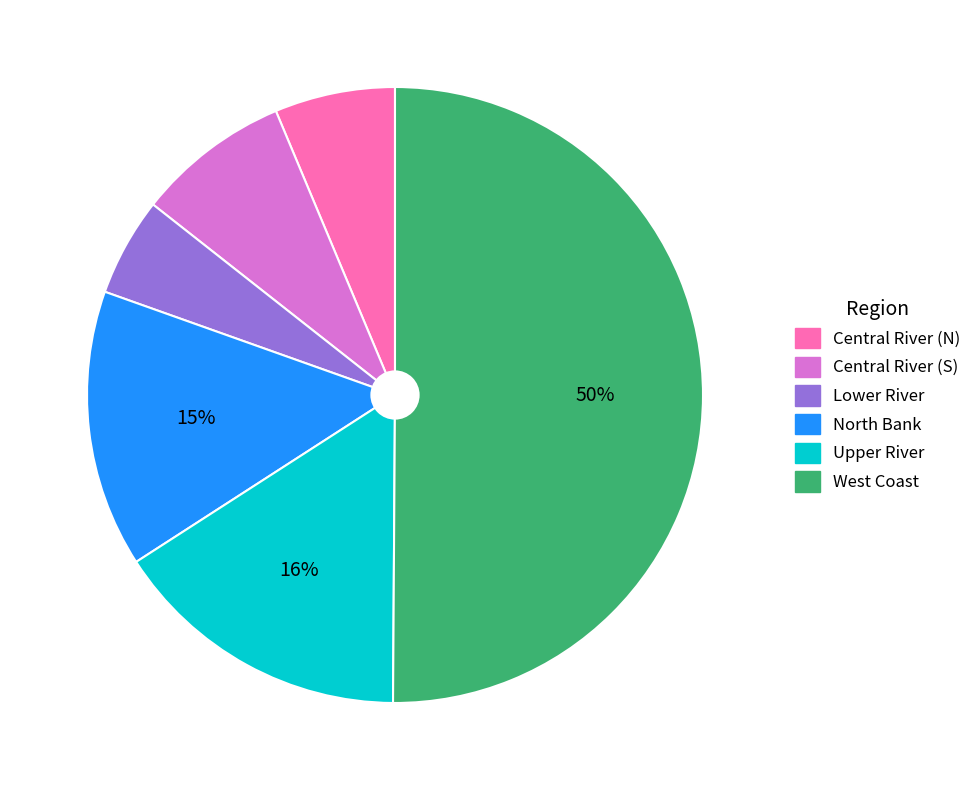

What is the majority slice?

West Coast